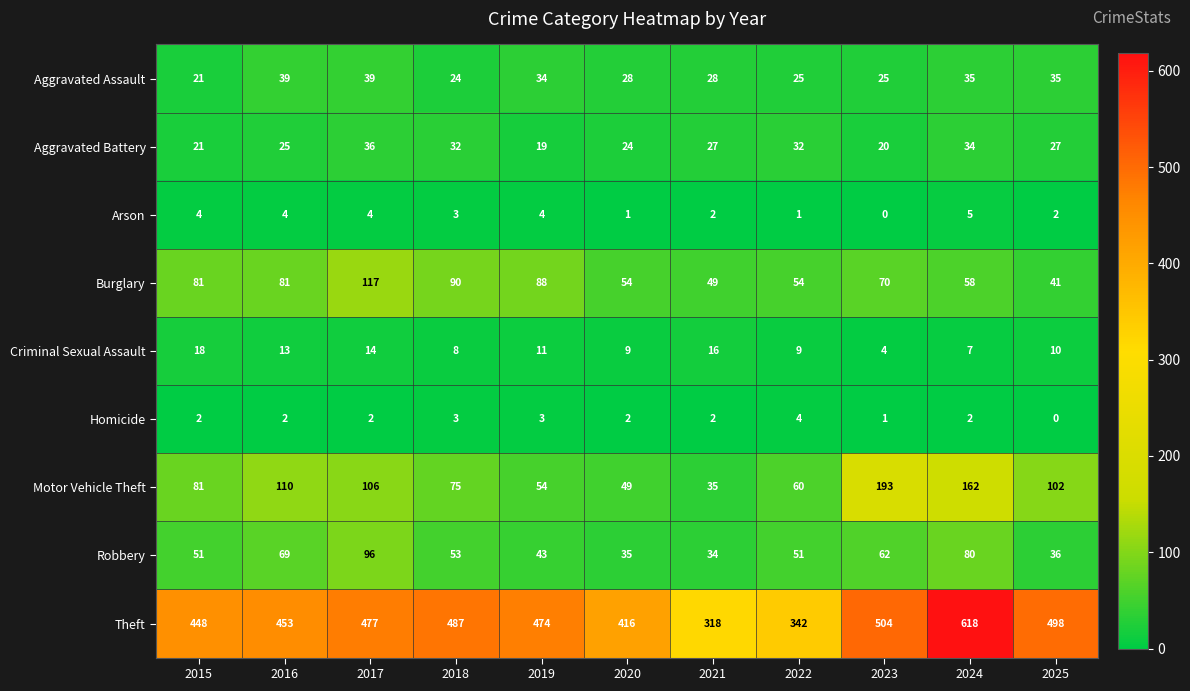

Which series changed the most between 2019 and 2023?

Motor Vehicle Theft